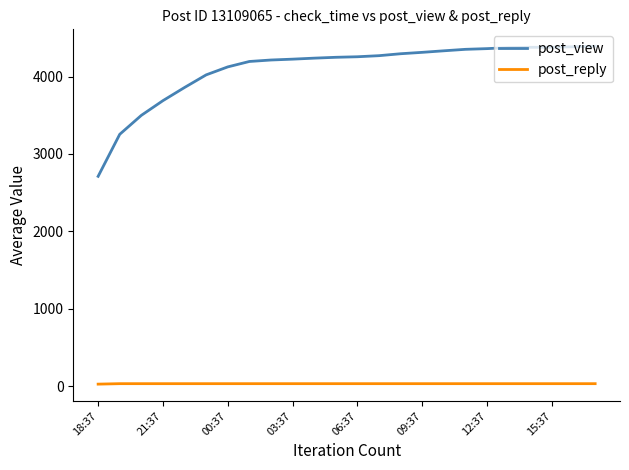

Which series has the largest total across all categories?

post_view